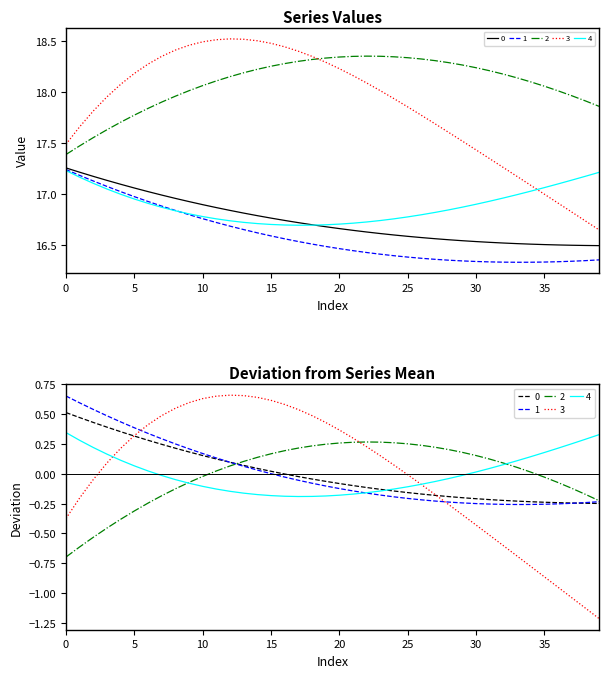

Between 26 and 20, which is larger?

20